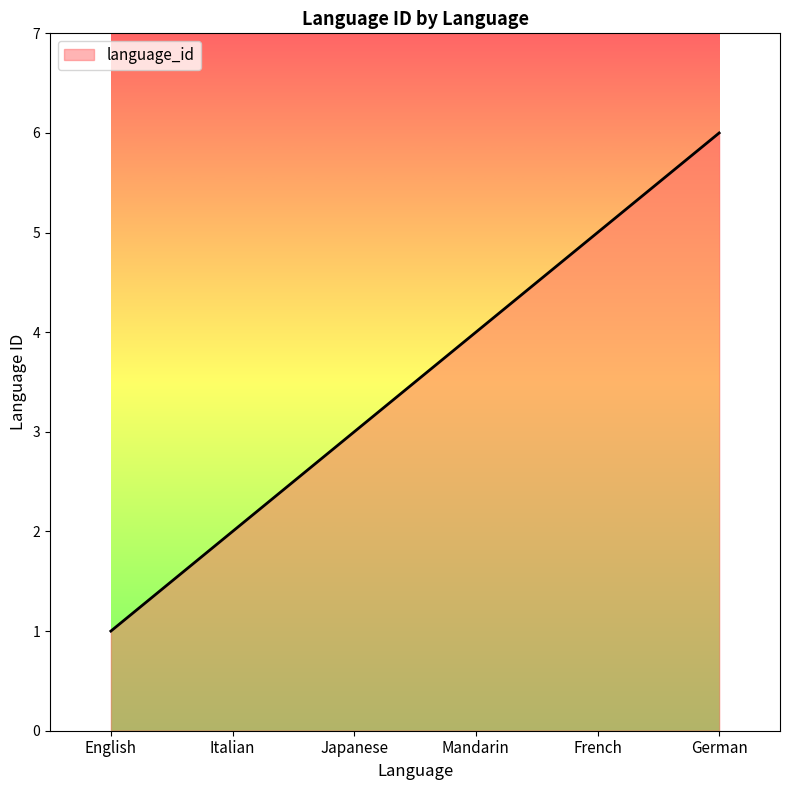

What is the change in value from English to French?

+4